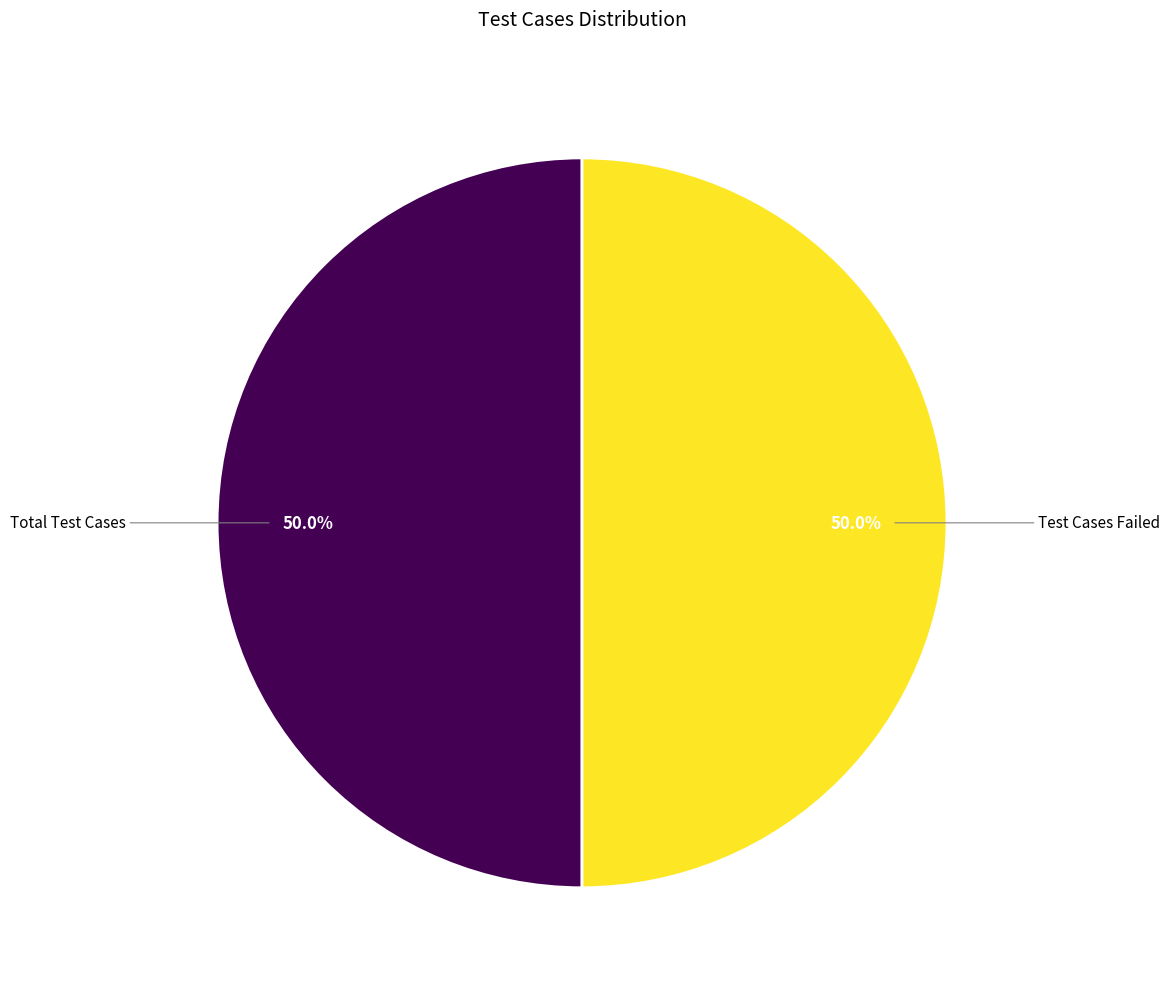

What percentage do Total Test Cases and Test Cases Failed together represent?

100.0%